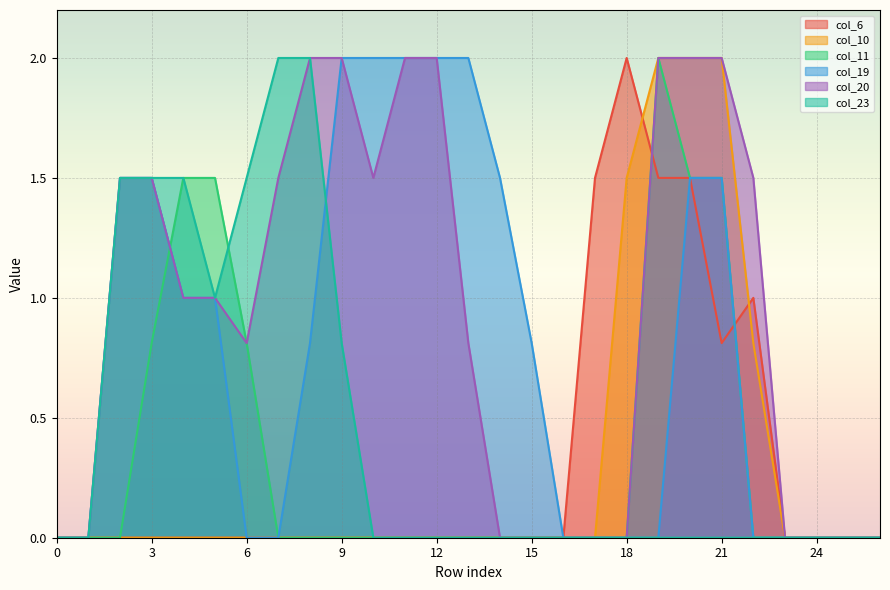

What is the difference between the highest and lowest values at 6?

1.5